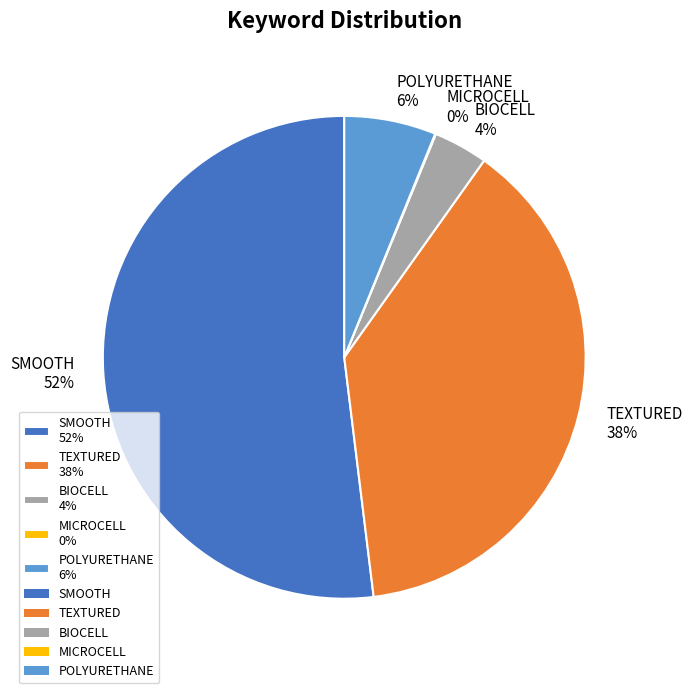

True or false: SMOOTH 52% accounts for 41% of the total.

False